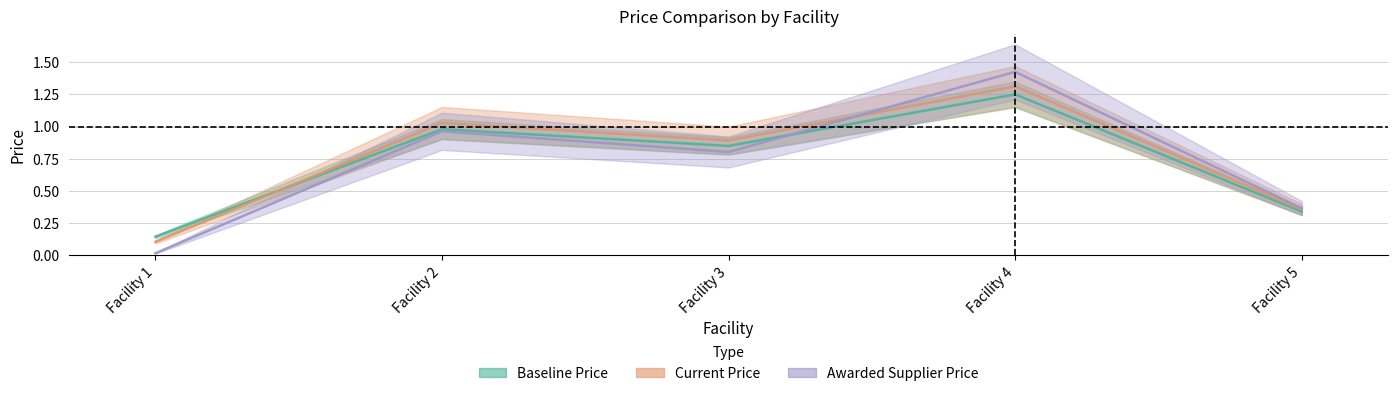

Read the Current Price value at Facility 2.

1.0